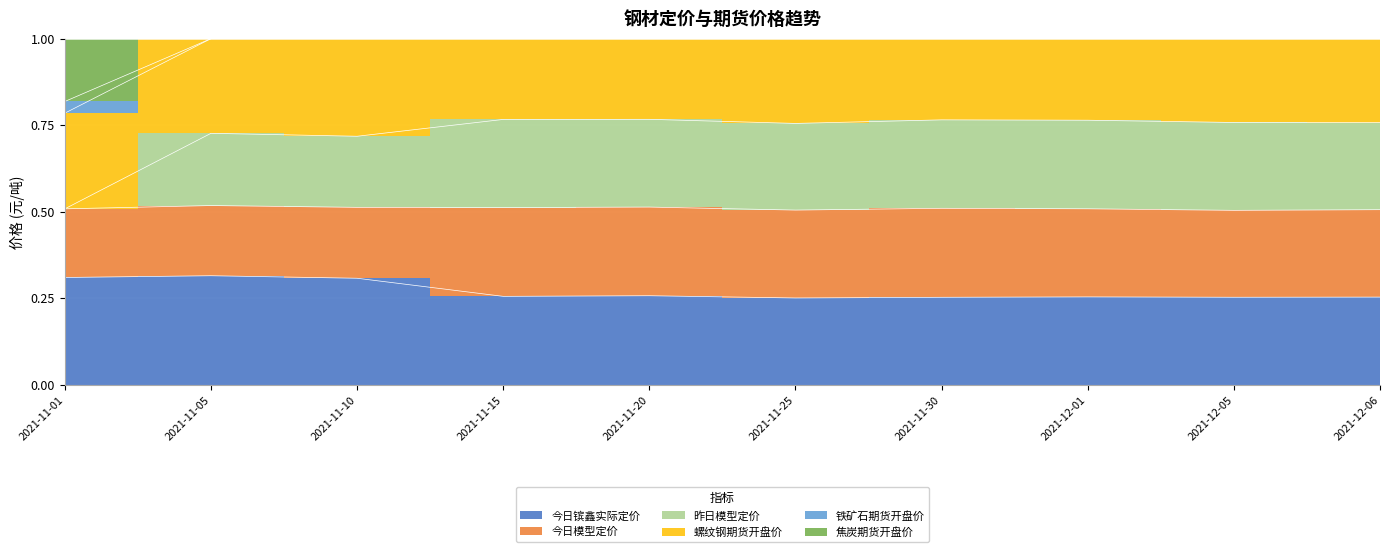

What is the difference between the maximum and minimum values in the 铁矿石期货开盘价 series?

0.2